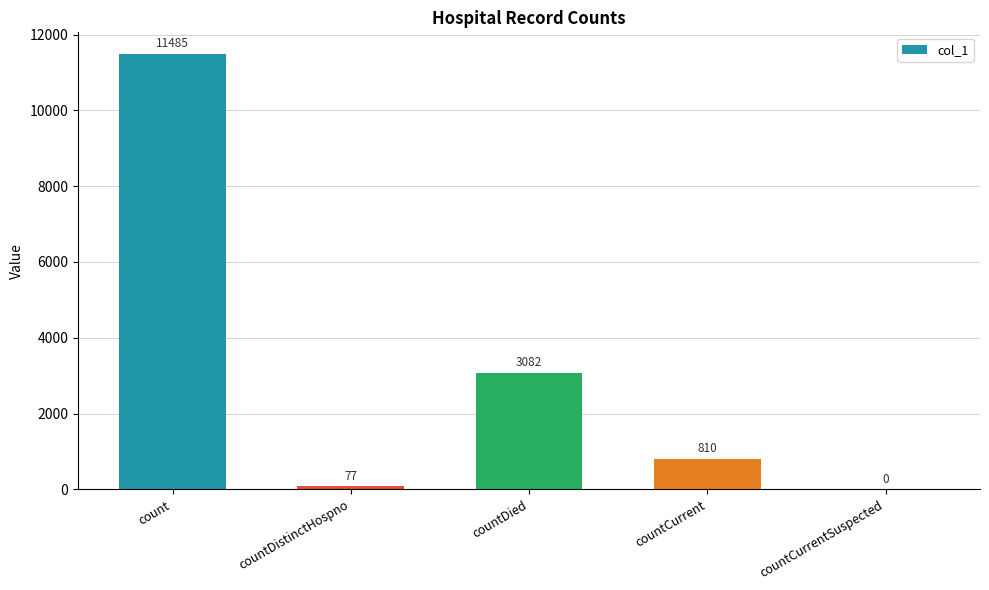

Reading left to right, list all the values displayed in this chart.

11485	77	3082	810	0